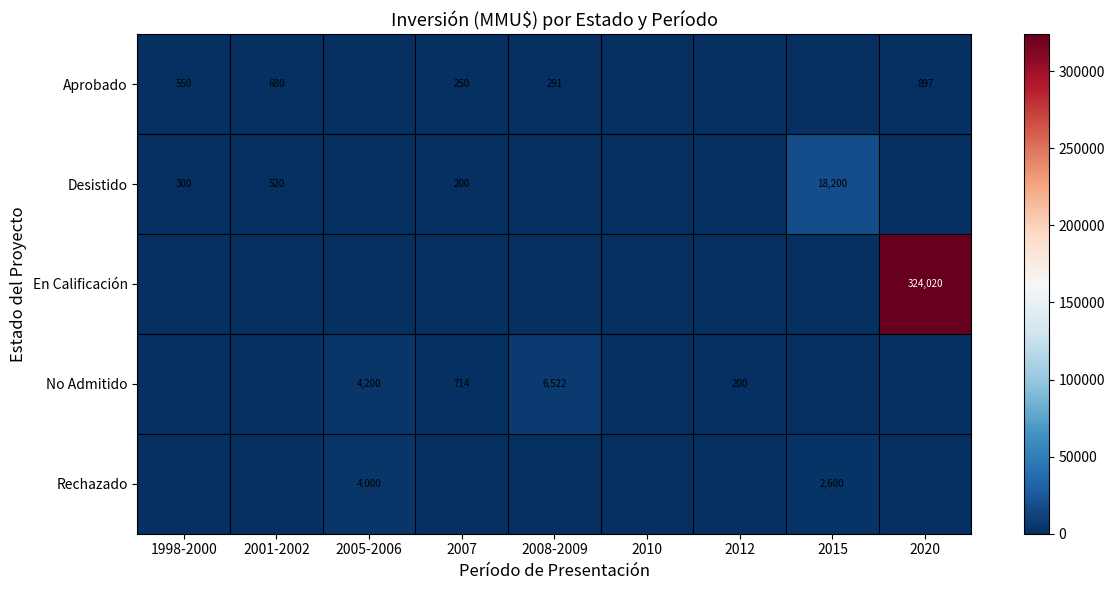

At which category does the chart reach its peak across all series?

2020